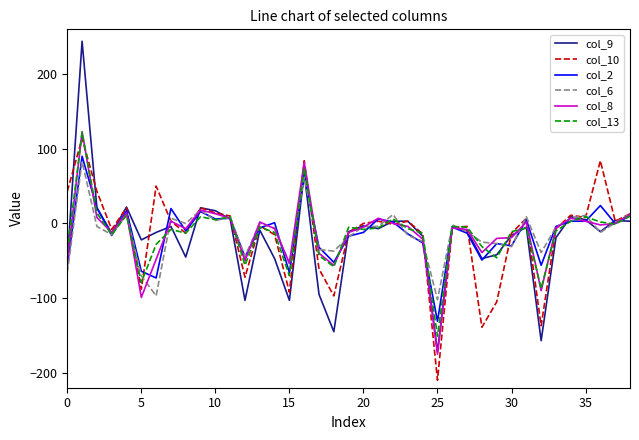

What is the lowest value of the col_6 series?

-102